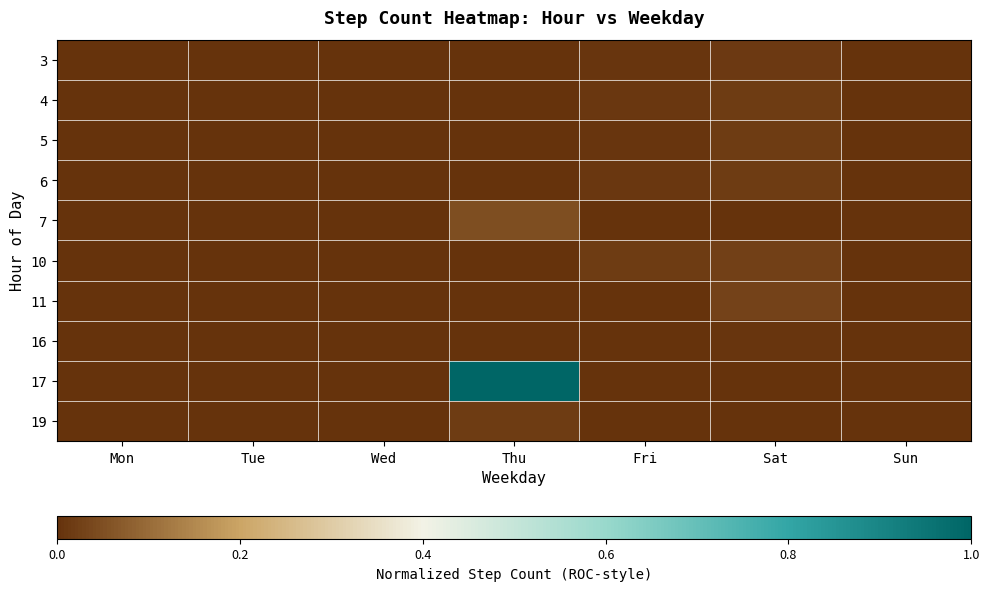

Reading right to left, list all the values displayed in this chart.

3: Sun=0.0	Sat=0.0	Fri=0.0	Thu=0.0	Wed=0.0	Tue=0.0	Mon=0.0
4: Sun=0.0	Sat=0.0	Fri=0.0	Thu=0.0	Wed=0.0	Tue=0.0	Mon=0.0
5: Sun=0.0	Sat=0.0	Fri=0.0	Thu=0.0	Wed=0.0	Tue=0.0	Mon=0.0
6: Sun=0.0	Sat=0.0	Fri=0.0	Thu=0.0	Wed=0.0	Tue=0.0	Mon=0.0
7: Sun=0.0	Sat=0.0	Fri=0.0	Thu=0.0	Wed=0.0	Tue=0.0	Mon=0.0
10: Sun=0.0	Sat=0.0	Fri=0.0	Thu=0.0	Wed=0.0	Tue=0.0	Mon=0.0
11: Sun=0.0	Sat=0.0	Fri=0.0	Thu=0.0	Wed=0.0	Tue=0.0	Mon=0.0
16: Sun=0.0	Sat=0.0	Fri=0.0	Thu=0.0	Wed=0.0	Tue=0.0	Mon=0.0
17: Sun=0.0	Sat=0.0	Fri=0.0	Thu=1.0	Wed=0.0	Tue=0.0	Mon=0.0
19: Sun=0.0	Sat=0.0	Fri=0.0	Thu=0.0	Wed=0.0	Tue=0.0	Mon=0.0